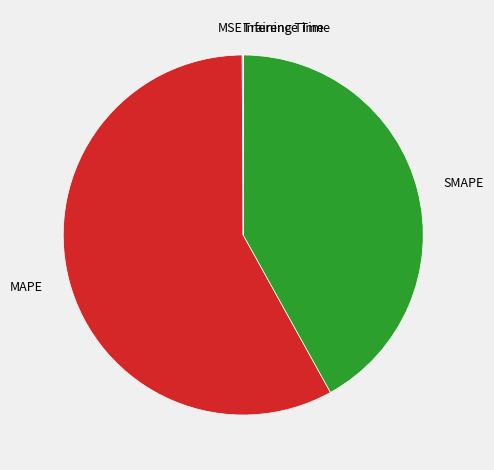

Approximately how many times larger is the value at MAPE compared to SMAPE?

1.4